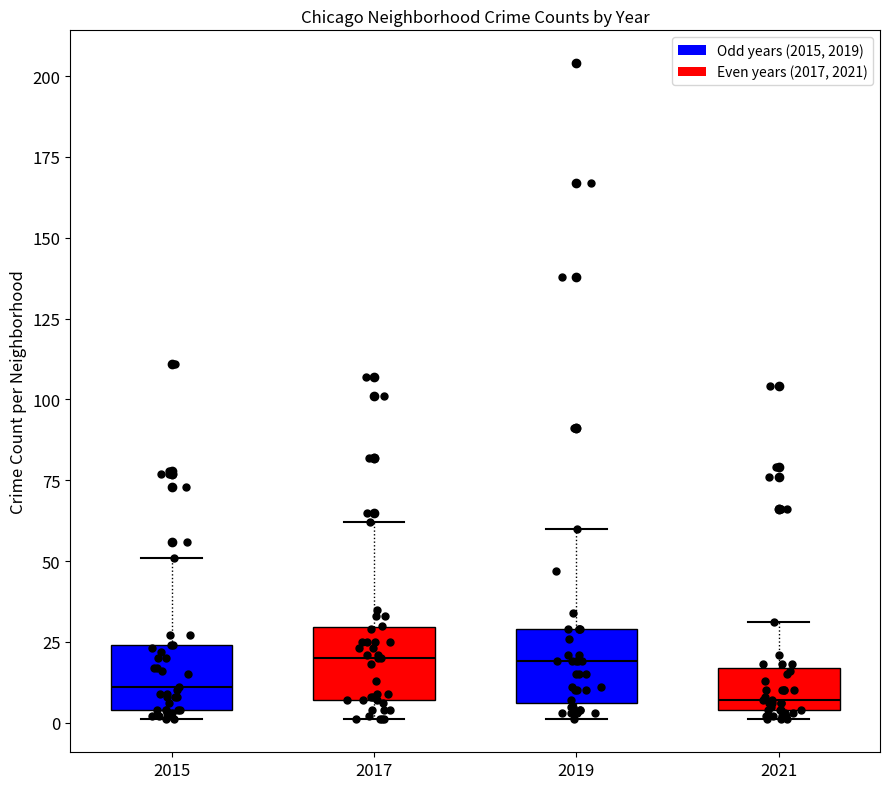

Reading left to right, transcribe this box plot: for each box, give where its median line is, the range the box spans, and where its two whiskers end, as read against the y-axis. The values are not printed on the chart, so give them approximately, as read against the axis.

2015: median 10, box 5 to 25, whiskers 0 to 50
2017: median 20, box 5 to 30, whiskers 0 to 60
2019: median 20, box 5 to 30, whiskers 0 to 60
2021: median 5 (just above the box's lower edge), box 5 to 15, whiskers 0 to 30